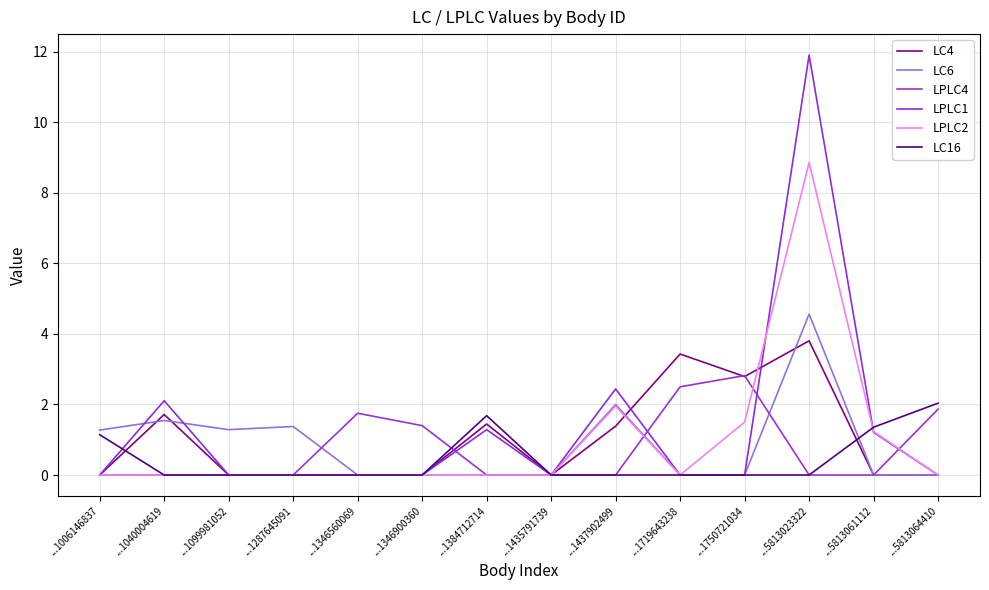

What is the difference between the maximum and second lowest values in the LPLC2 series?

8.9